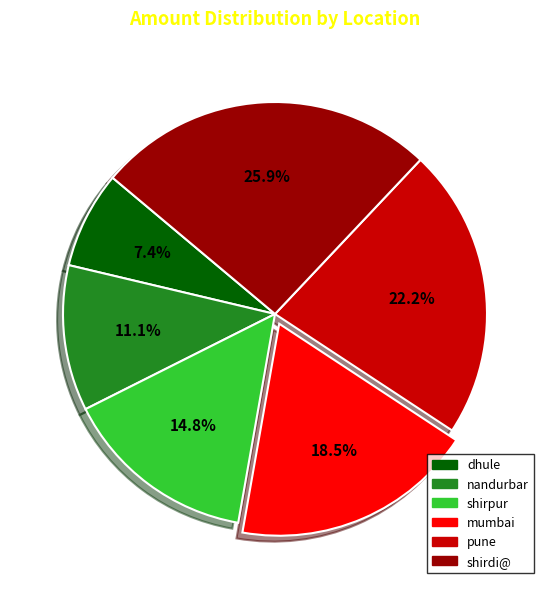

Combined, what portion of the pie is mumbai and pune?

40.7%